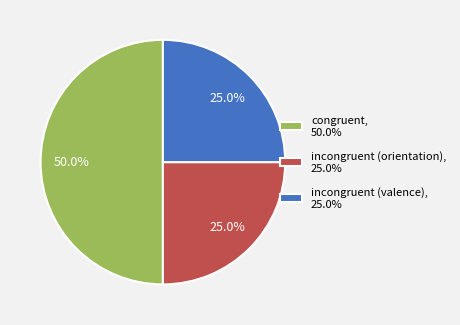

To the nearest percent, what is the difference between the largest and smallest slice percentages?

25%